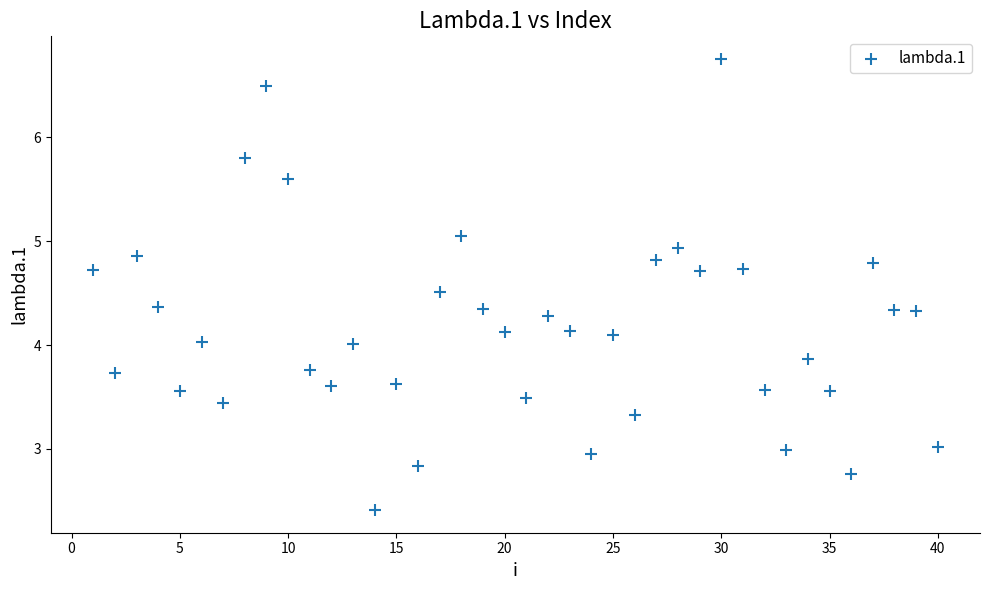

What is the range of X values (max minus min)?

39.0